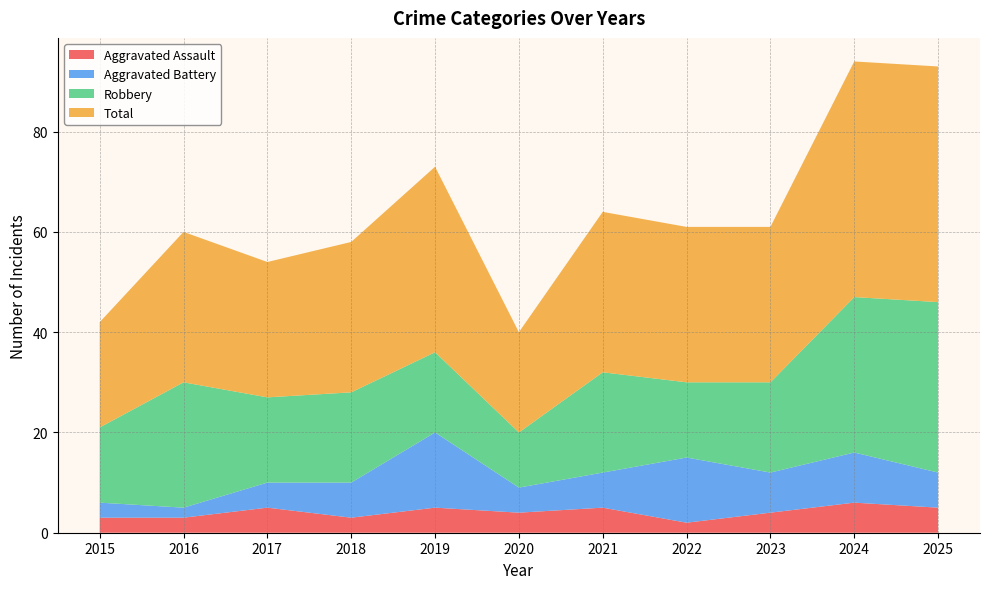

Reading left to right, transcribe all the data shown in this chart.

Aggravated Assault: 2015=3	2016=3	2017=5	2018=3	2019=5	2020=4	2021=5	2022=2	2023=4	2024=6	2025=5
Aggravated Battery: 2015=3	2016=2	2017=5	2018=7	2019=15	2020=5	2021=7	2022=13	2023=8	2024=10	2025=7
Robbery: 2015=15	2016=25	2017=17	2018=18	2019=16	2020=11	2021=20	2022=15	2023=18	2024=31	2025=34
Total: 2015=21	2016=30	2017=27	2018=30	2019=37	2020=20	2021=32	2022=31	2023=31	2024=47	2025=47